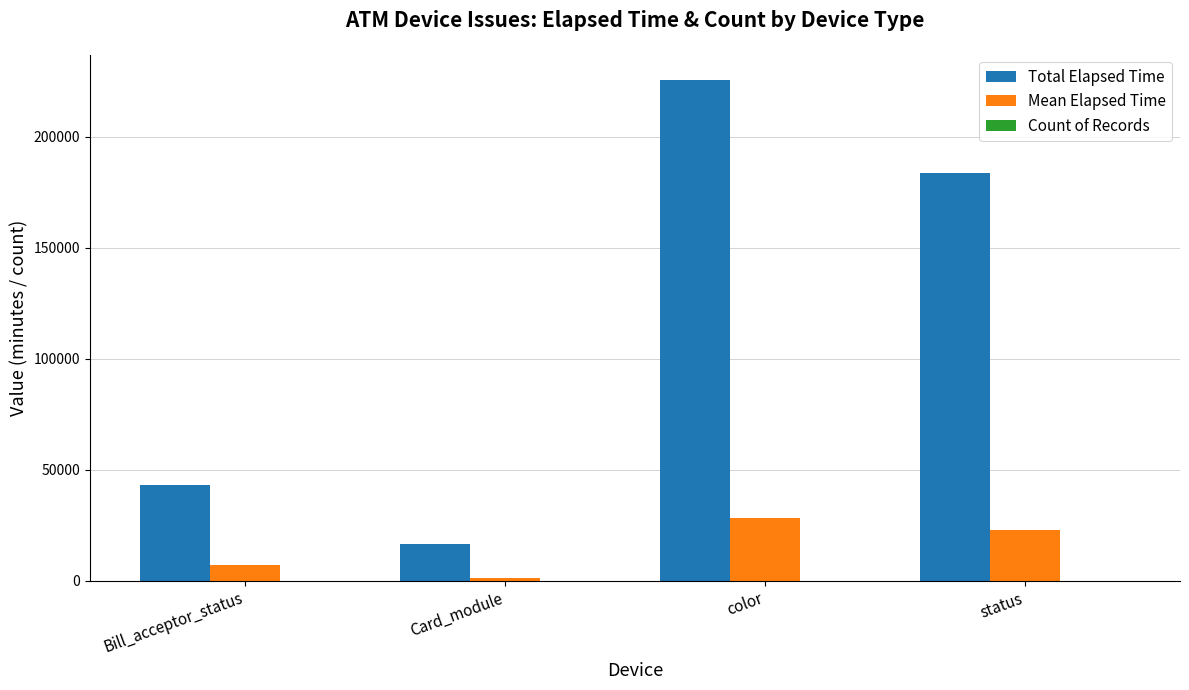

At which category is the sum across all series the highest?

color